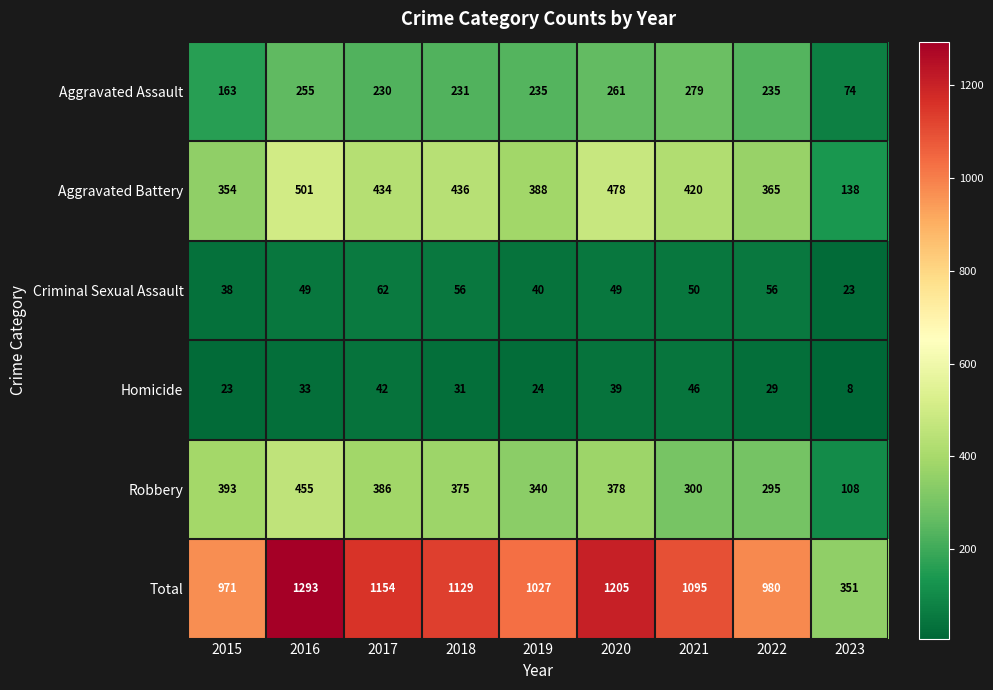

At which label does Aggravated Battery first exceed 420?

2016